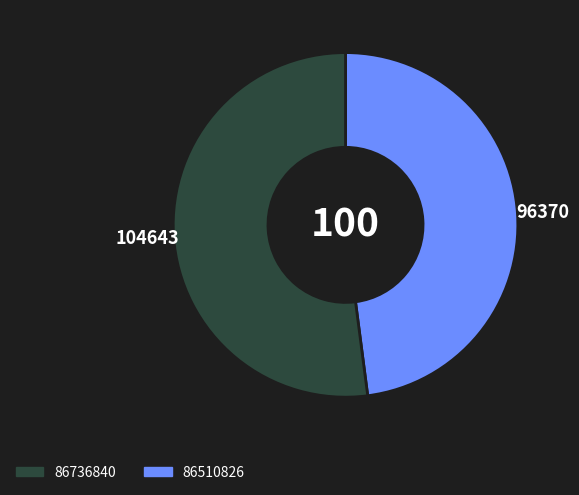

Is there a majority slice in this chart?

Yes